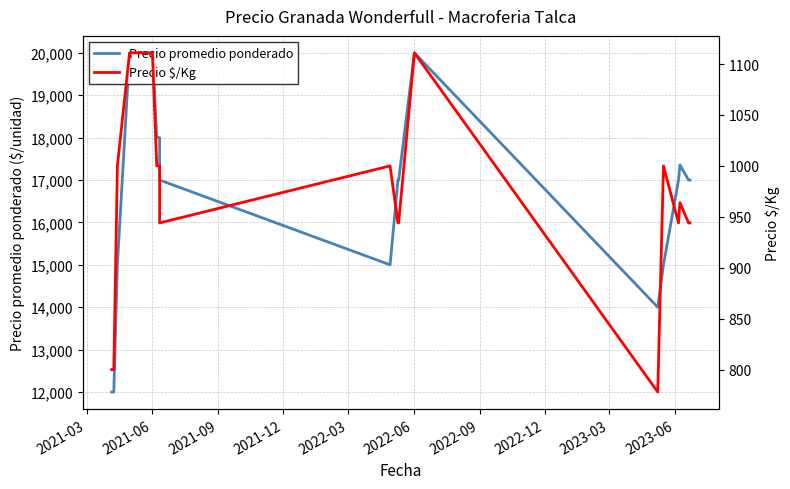

The Precio $/Kg series shows 350 at 22. True or false?

False